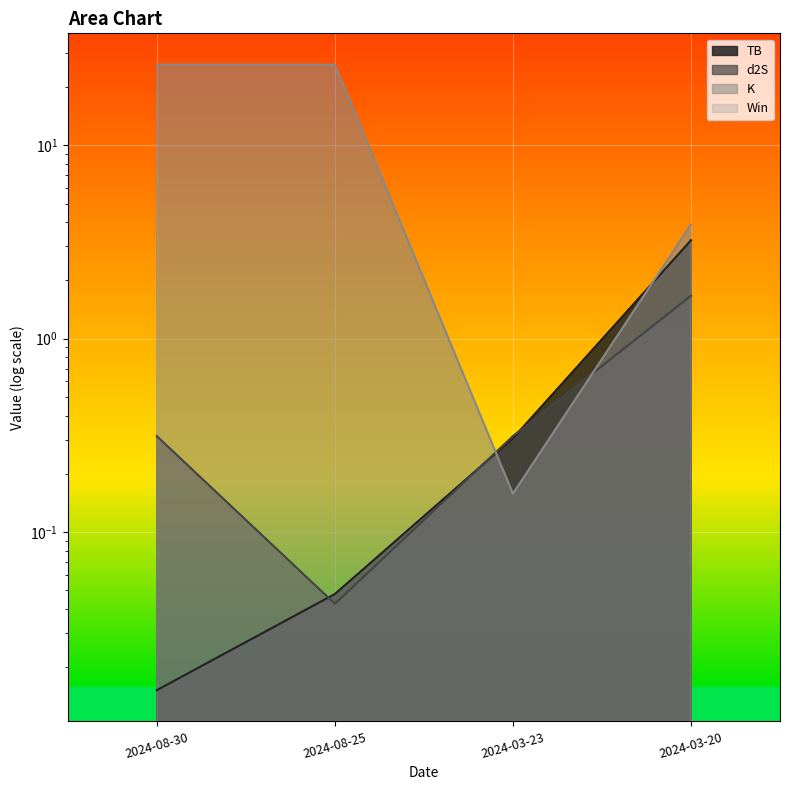

The TB series shows 0.3 at 2024-03-23. True or false?

True